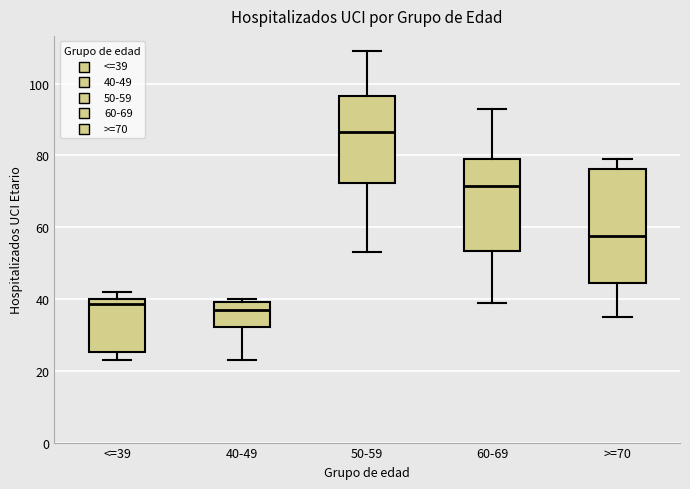

Reading left to right, read every box against the y-axis: the position of its median line, the range the box covers, and the ends of its whiskers. The values are not printed on the chart, so give them approximately, as read against the axis.

<=39: median 38, box 26 to 40, whiskers 24 to 42
40-49: median 38, box 32 to 40, whiskers 24 to 40 (just above the box's upper edge)
50-59: median 86, box 72 to 96, whiskers 54 to 110
60-69: median 72, box 54 to 80, whiskers 40 to 94
>=70: median 58, box 44 to 76, whiskers 36 to 80